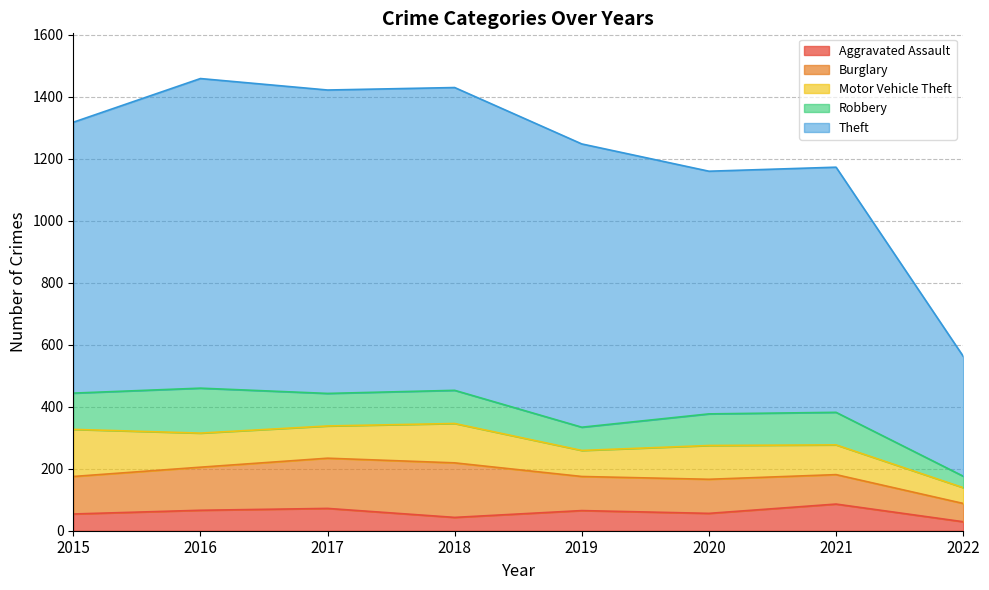

What is the sum of the Burglary values at 2022 and 2018?

235